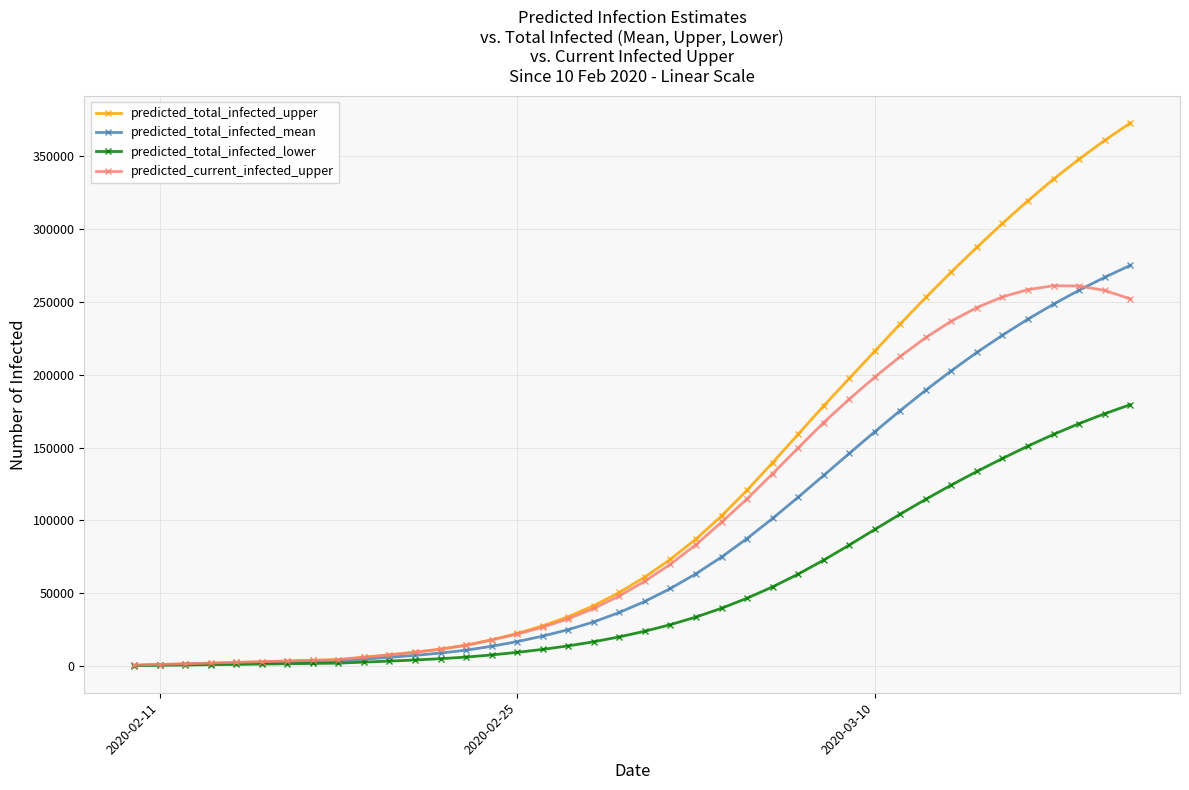

Rank the series by their average value, from lowest to highest.

predicted_total_infected_lower, predicted_total_infected_mean, predicted_current_infected_upper, predicted_total_infected_upper